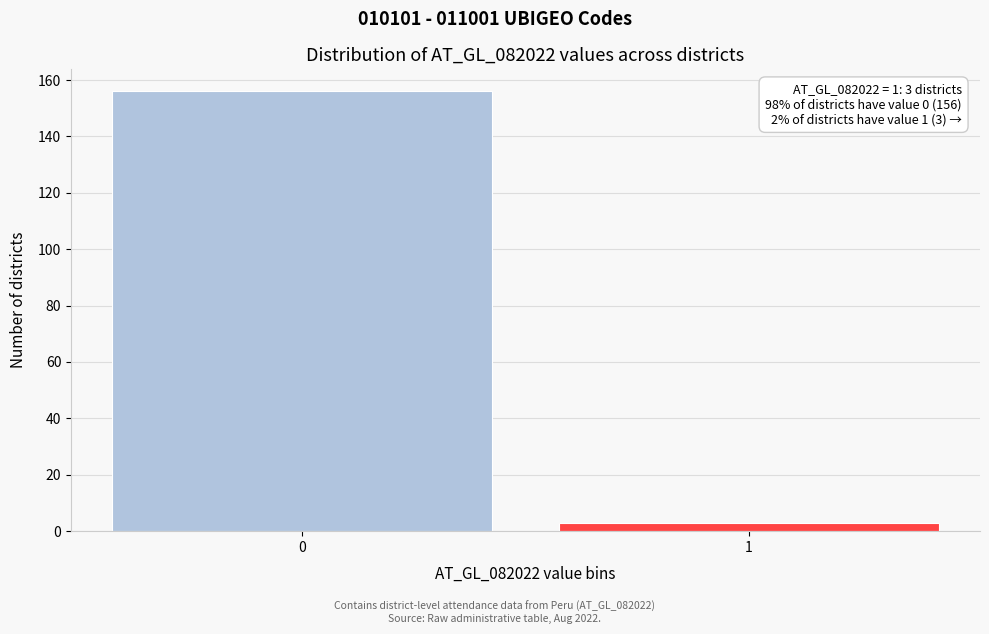

Reading left to right, transcribe all the data shown in this chart.

0=156	1=3